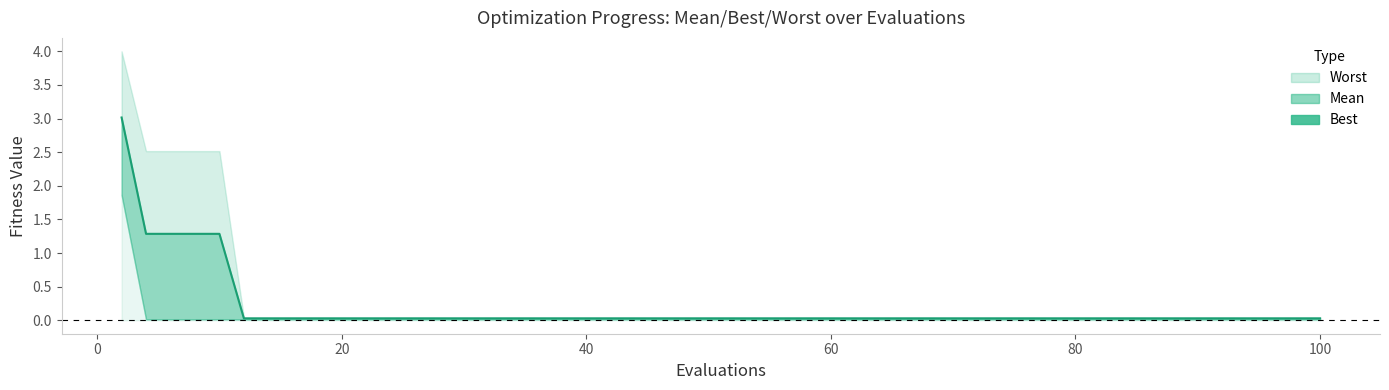

Does the chart have visible grid lines?

No